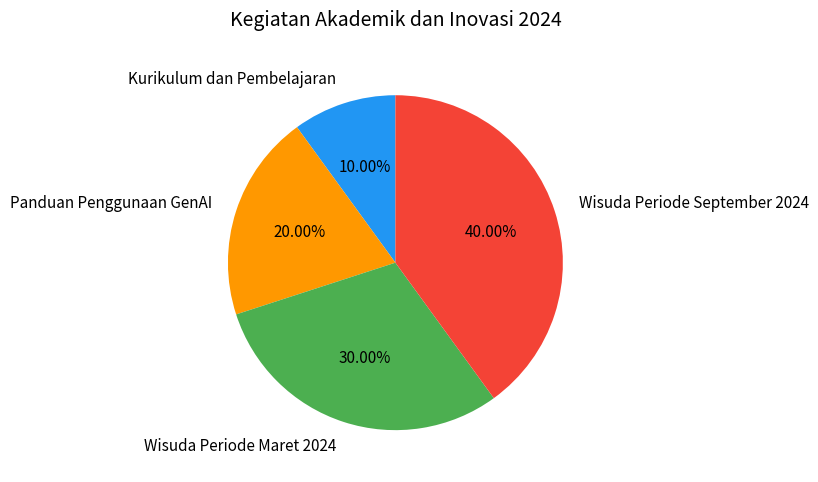

What is the ratio of the value at Panduan Penggunaan GenAI to the value at Wisuda Periode September 2024?

0.5